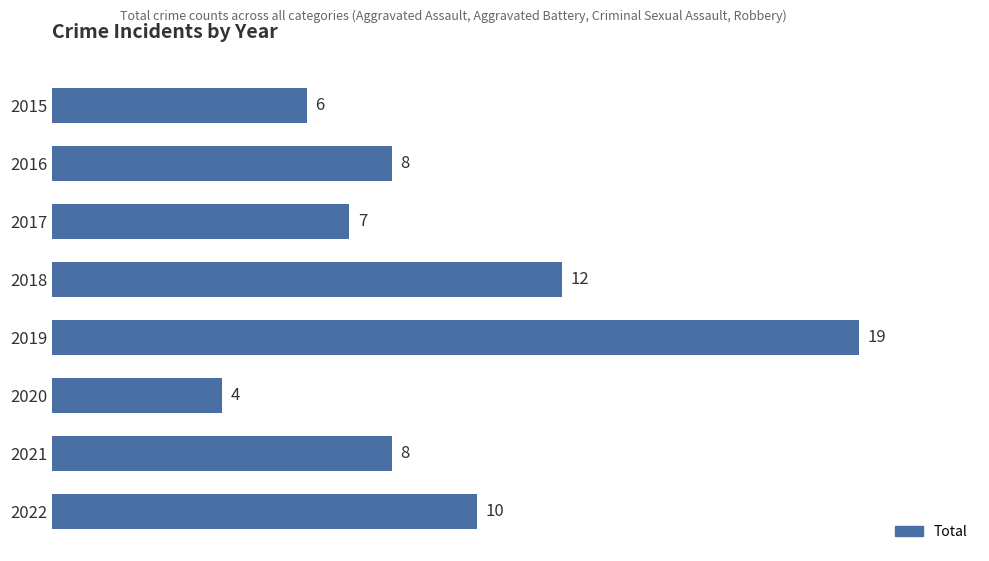

What is the value of the 5th bar from the top?

19